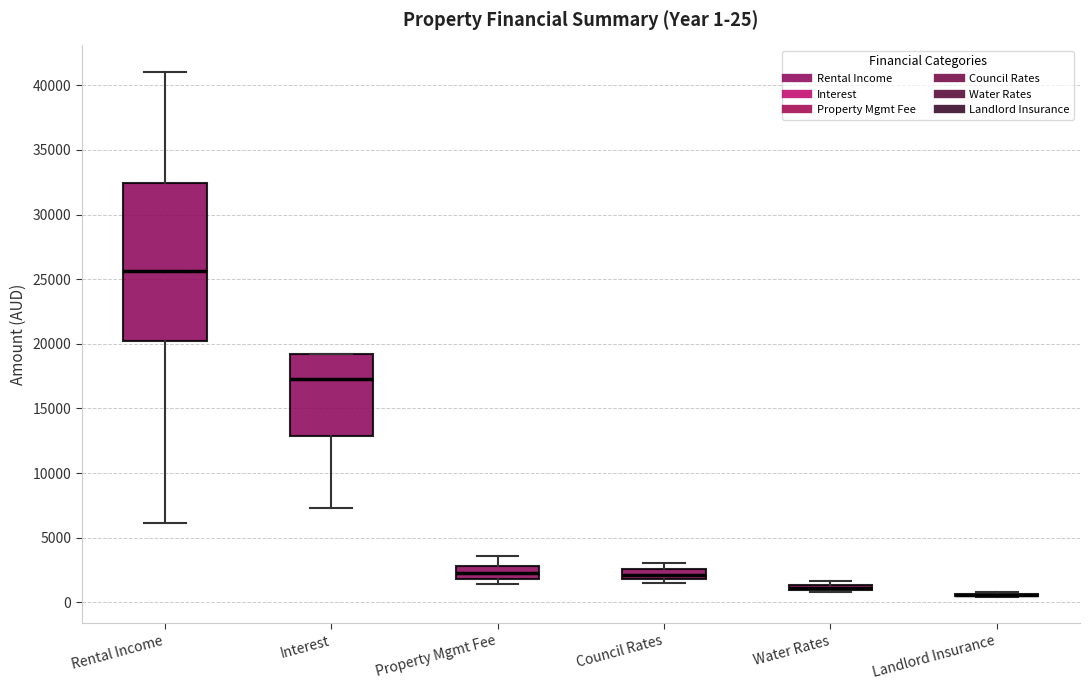

Comparing the boxes themselves (not the whiskers), which one is the tallest?

Rental Income